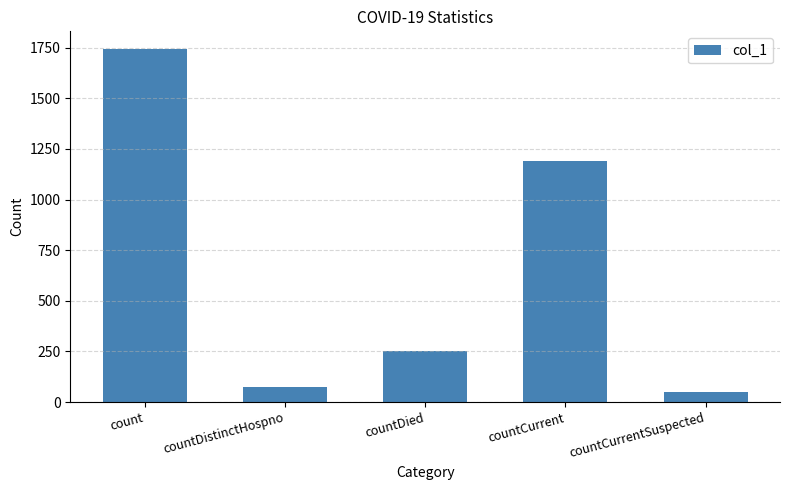

Which label corresponds to the largest value in the chart?

count